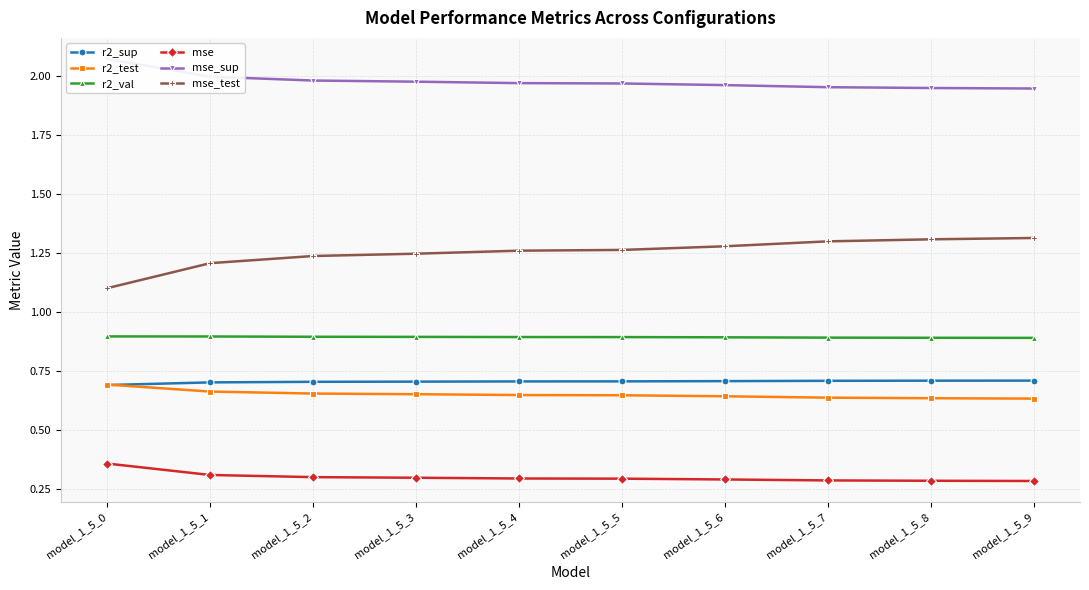

Is the value of mse_test at model_1_5_8 greater than the value of mse_sup at model_1_5_1?

No